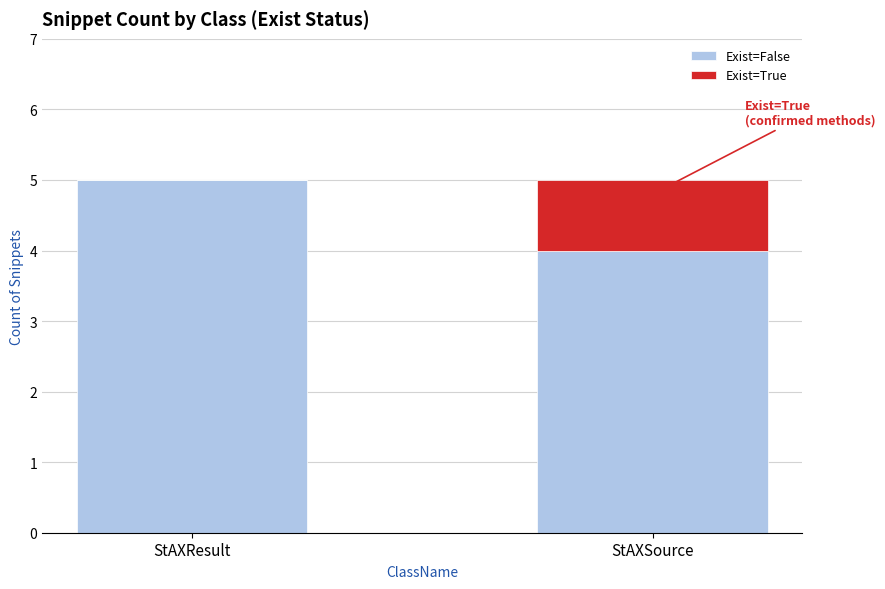

Reading left to right, what are the values for Exist=False?

StAXResult=5	StAXSource=4